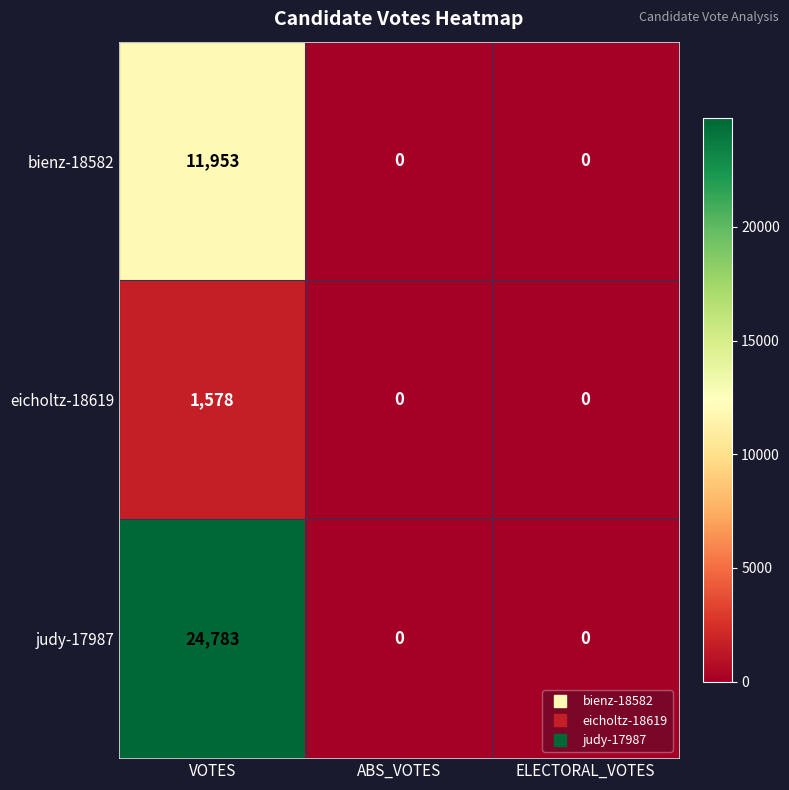

What is the spread (max minus min) of values at VOTES?

23205